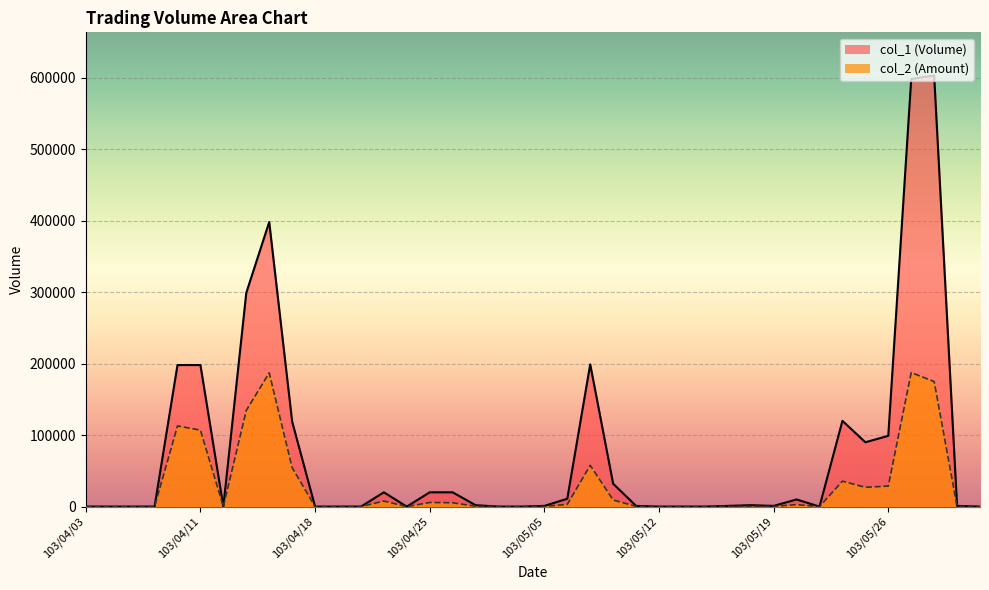

True or false: col_1 and col_2 cross at least once.

False